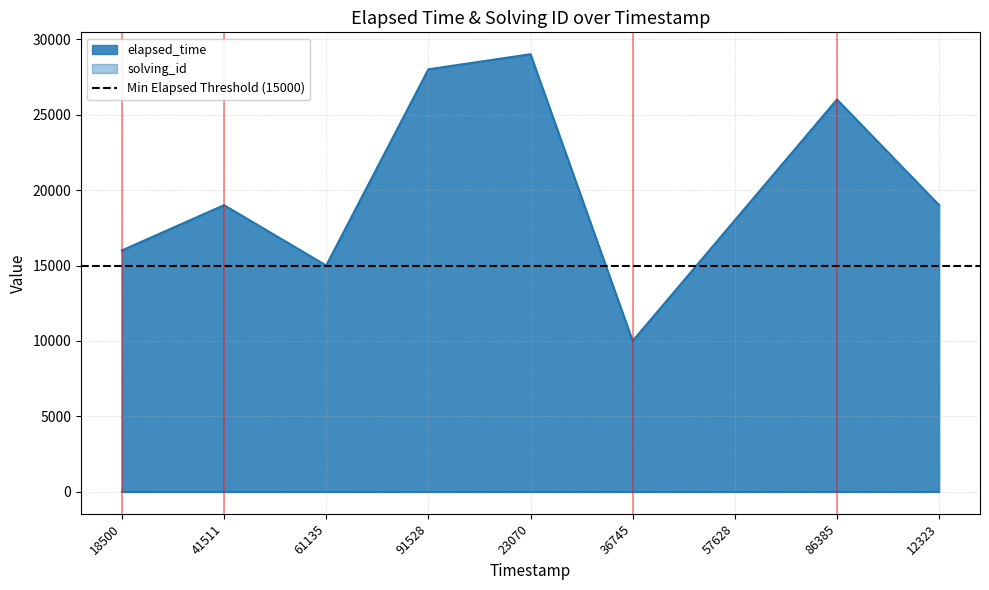

At how many categories does at least one series exceed 7410?

9